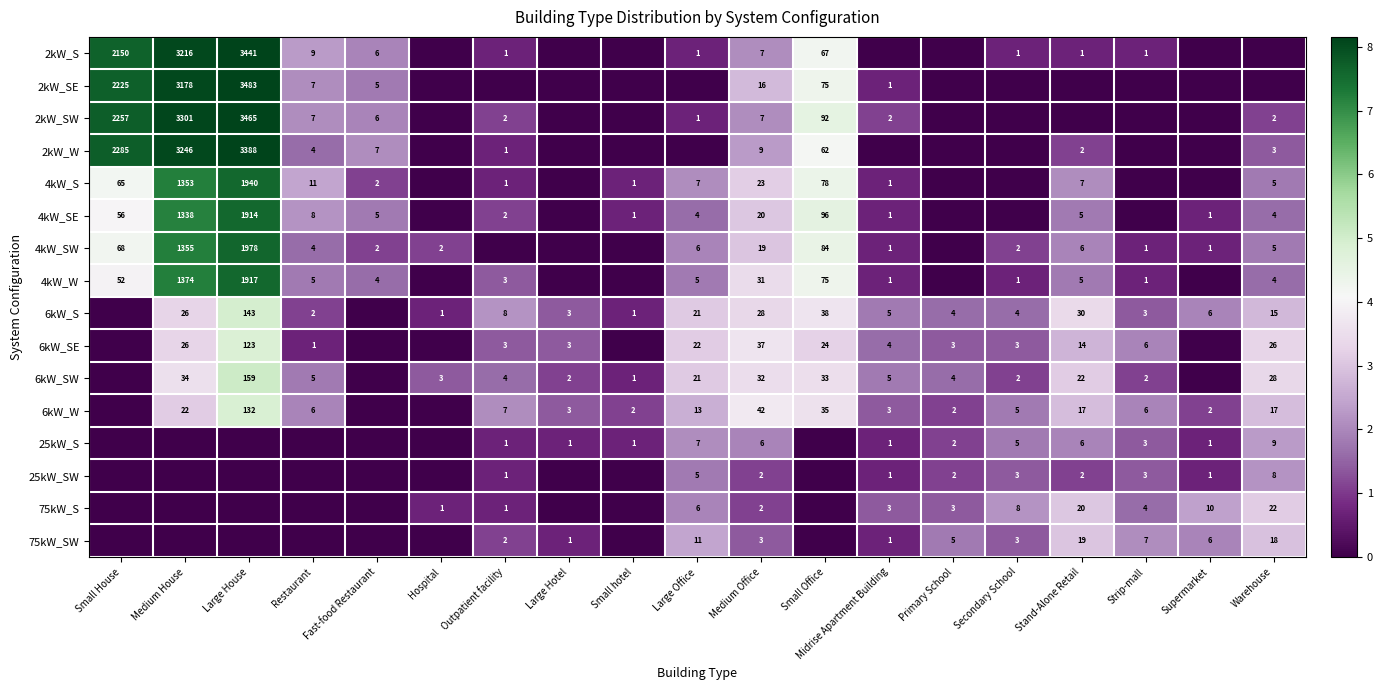

What is the difference between the 6kW_W values at Small hotel and Large Office?

11